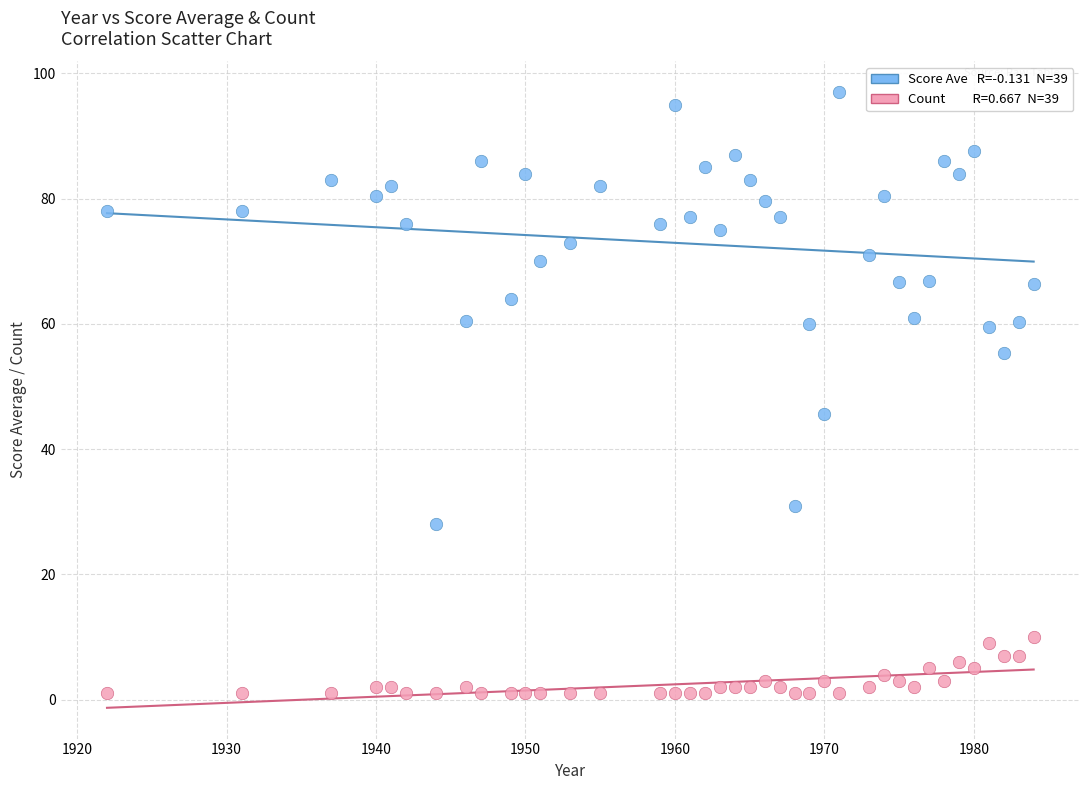

Across all series, what Y value is closest to 49?

45.7